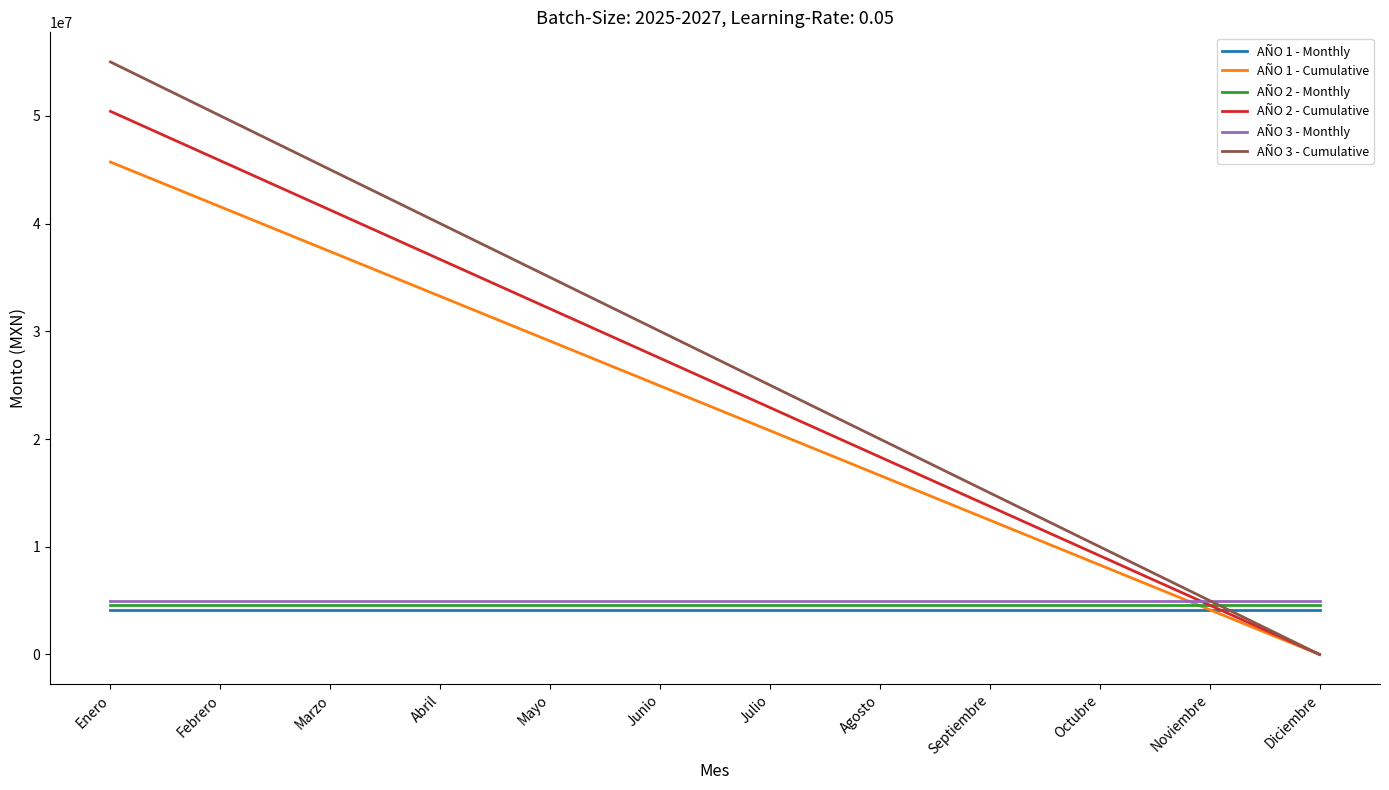

Is this an area chart (filled region under the line)?

No